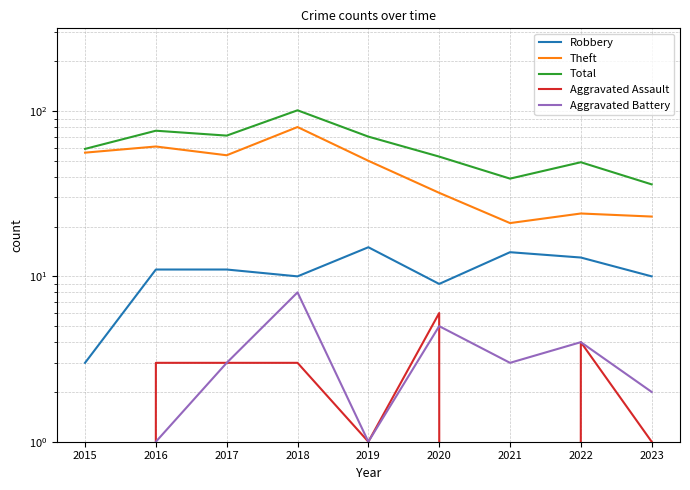

Reading right to left, extract all data points from this chart.

Robbery: 10	13	14	9	15	10	11	11	3
Theft: 23	24	21	32	50	80	54	61	56
Total: 36	49	39	53	70	101	71	76	59
Aggravated Assault: 1	4	0	6	1	3	3	3	0
Aggravated Battery: 2	4	3	5	1	8	3	1	0